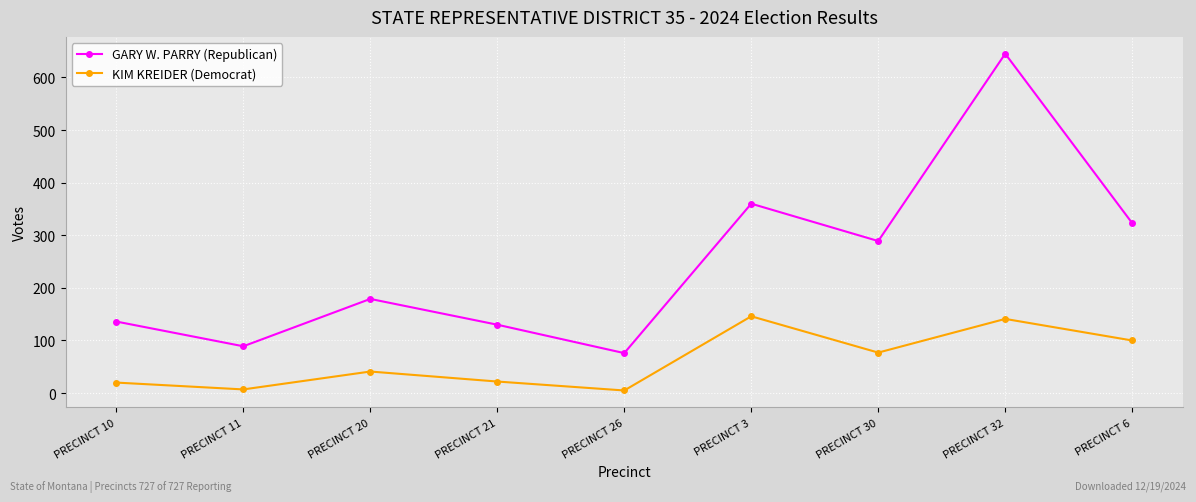

Between PRECINCT 26 and PRECINCT 6, which series saw the biggest shift?

GARY W. PARRY (Republican)